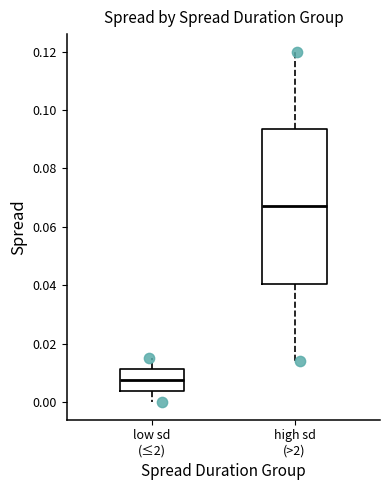

Which box is the tallest, from its lower edge to its upper edge?

high sd (>2)